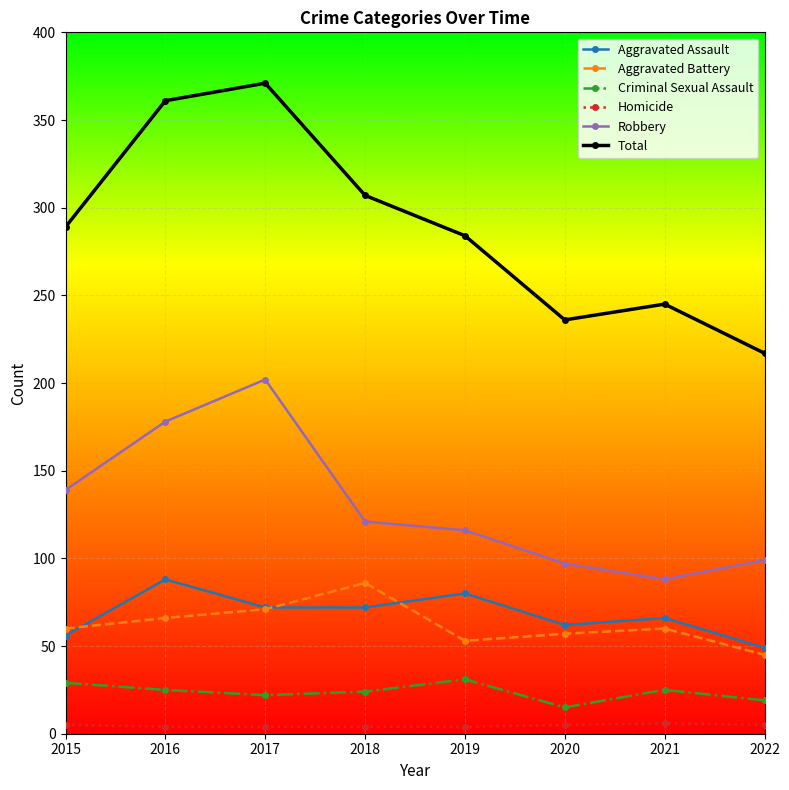

The value of Total at 2020 is 121. True or false?

False